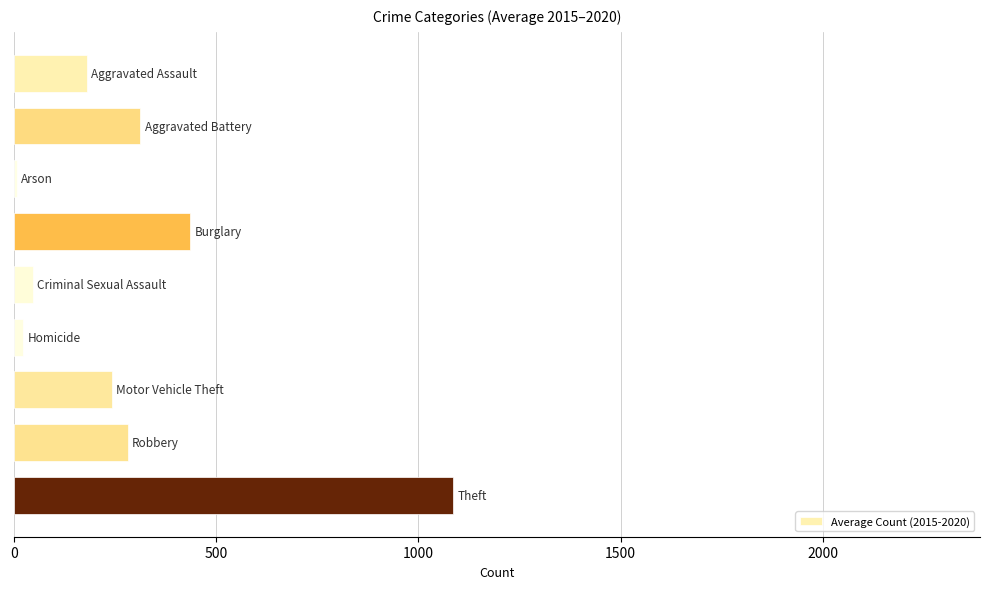

Reading top to bottom, transcribe all the data shown in this chart.

180.2	312.3	7.8	435.3	47.0	22.5	242.2	281.3	1085.8